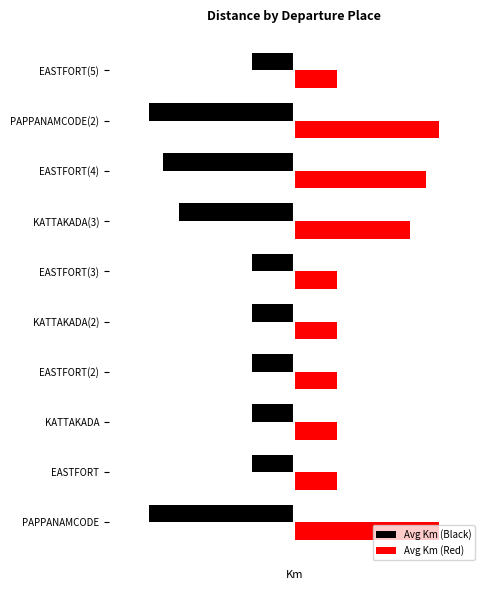

What are all the series names shown in the legend?

Avg Km (Black), Avg Km (Red)